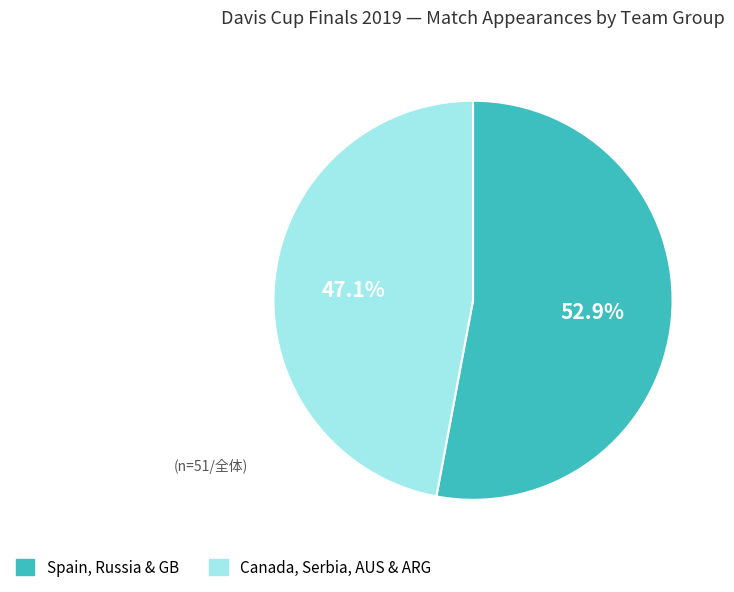

Is there a majority slice in this chart?

Yes